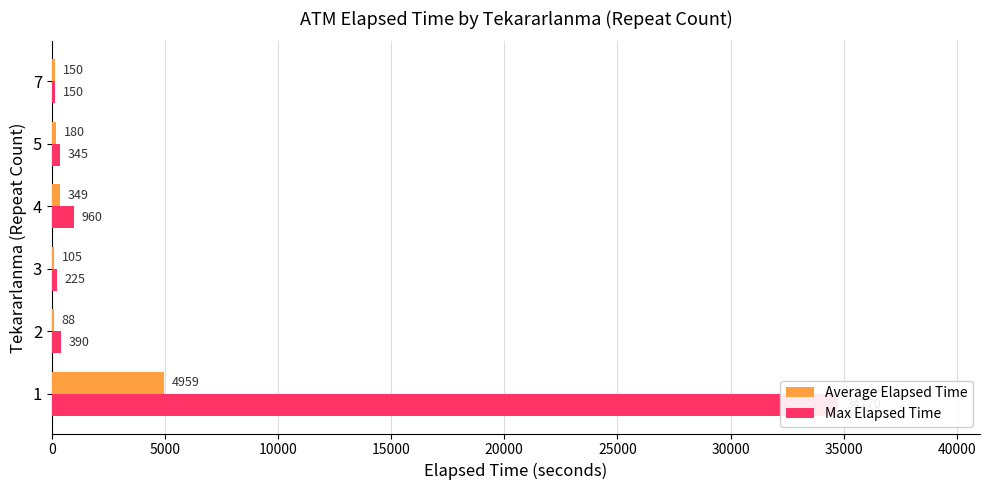

Which series has the largest range (max minus min)?

Max Elapsed Time